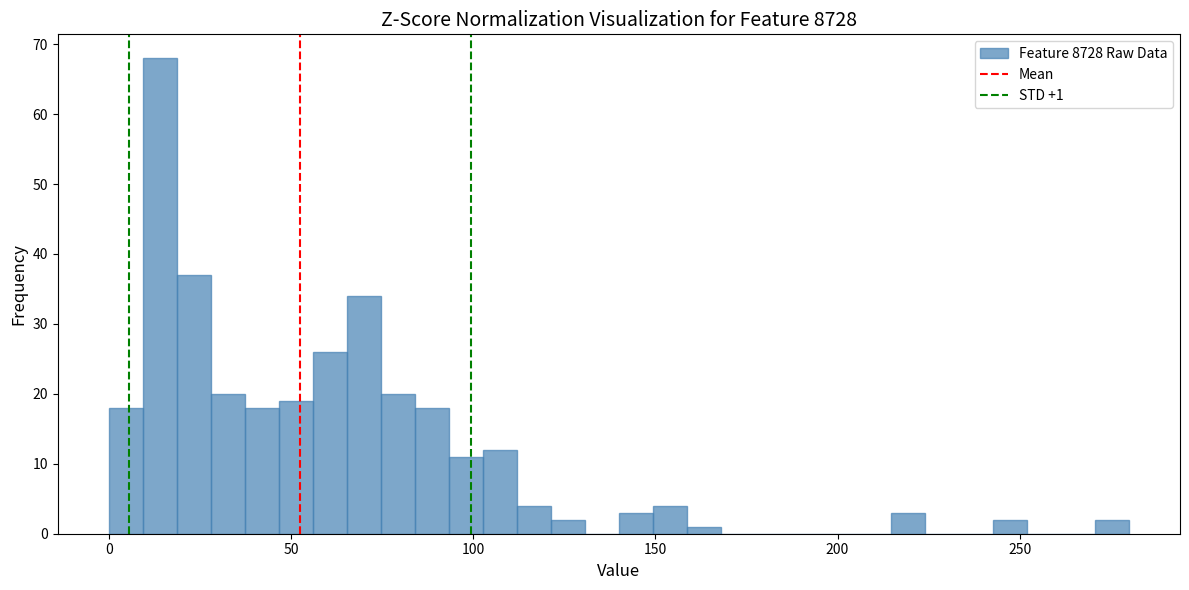

Read against the x-axis, roughly where is the centre of the tallest bar?

15